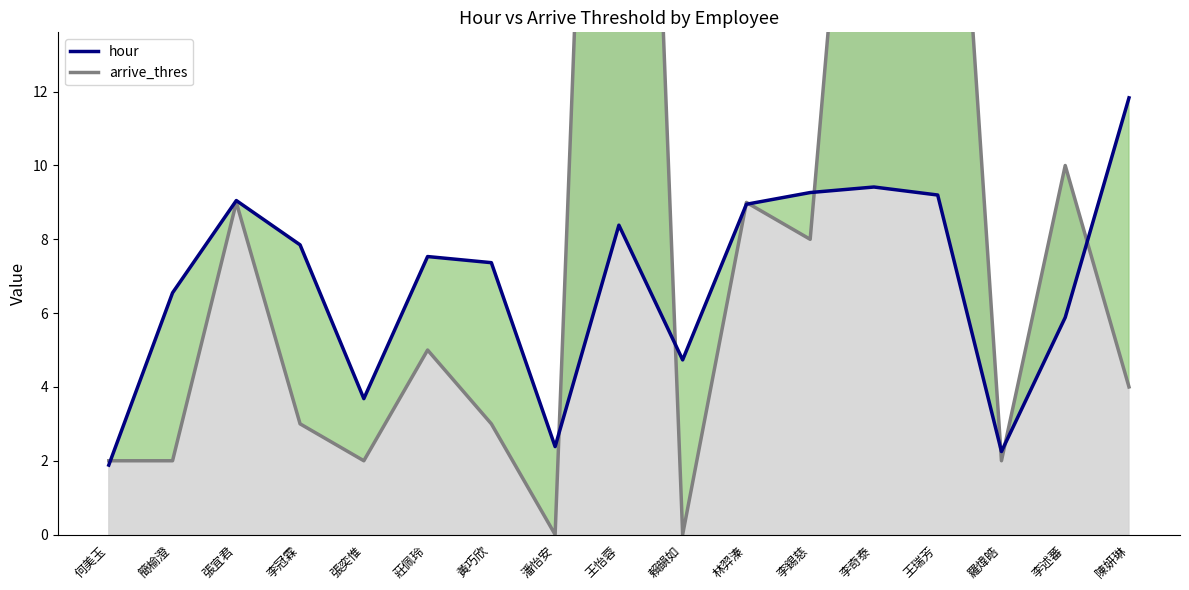

True or false: hour and arrive_thres cross at least once.

True